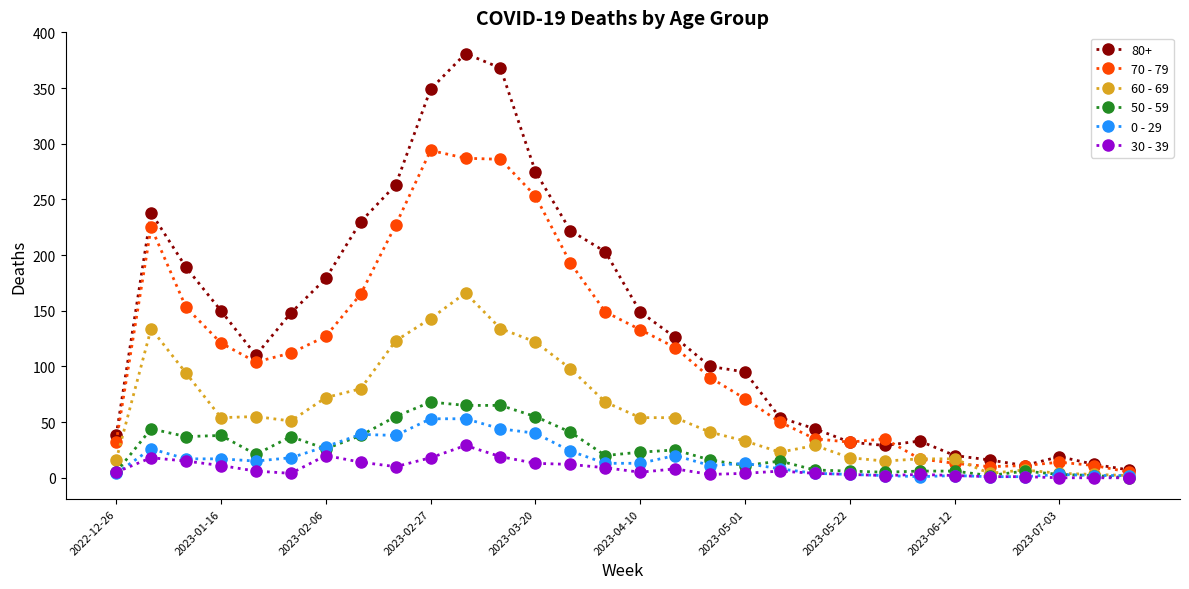

What is the greatest value displayed?

381